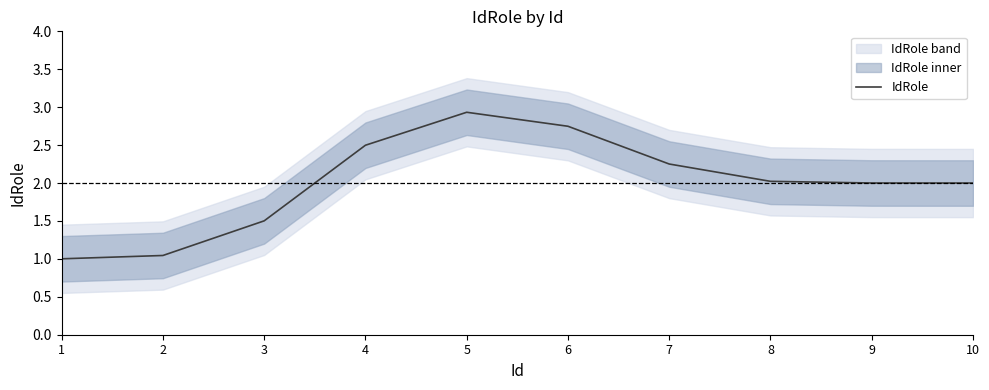

Rank the categories by value from lowest to highest.

1, 2, 3, 10, 9, 8, 7, 4, 6, 5